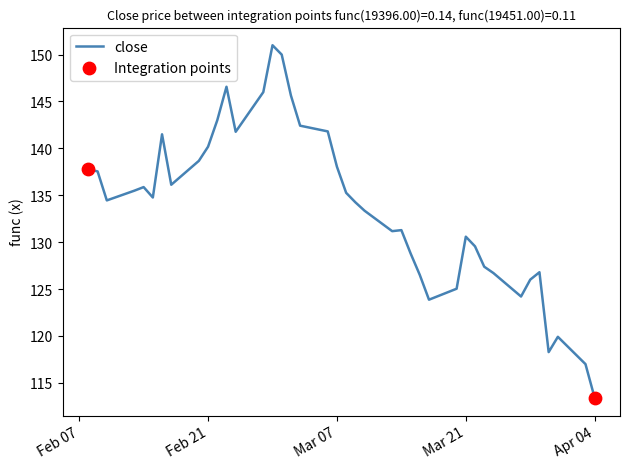

Between 2023-03-31 and 2023-03-30, which is larger?

2023-03-31